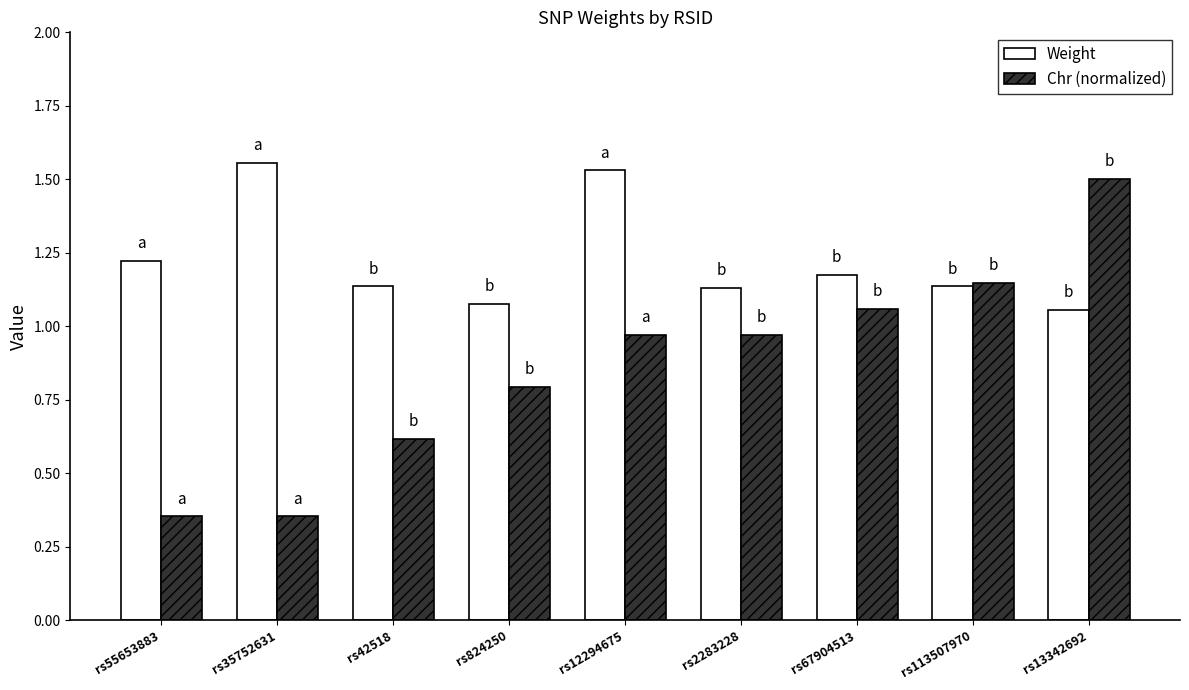

Which series has the largest range (max minus min)?

Chr (normalized)